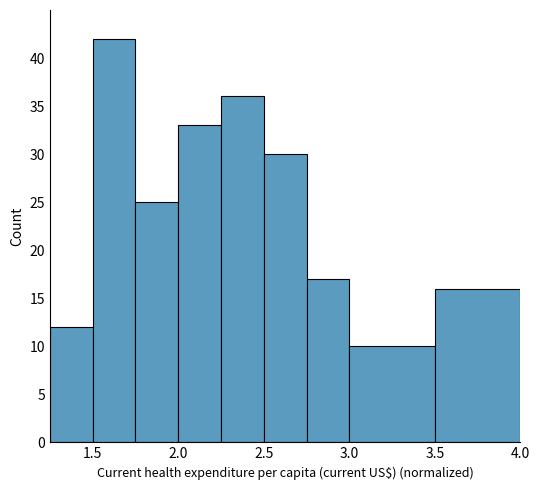

What is the height of the bar covering 1.75 to 2.00 on the x-axis? The values are not printed on the chart, so give them approximately, as read against the axis.

25